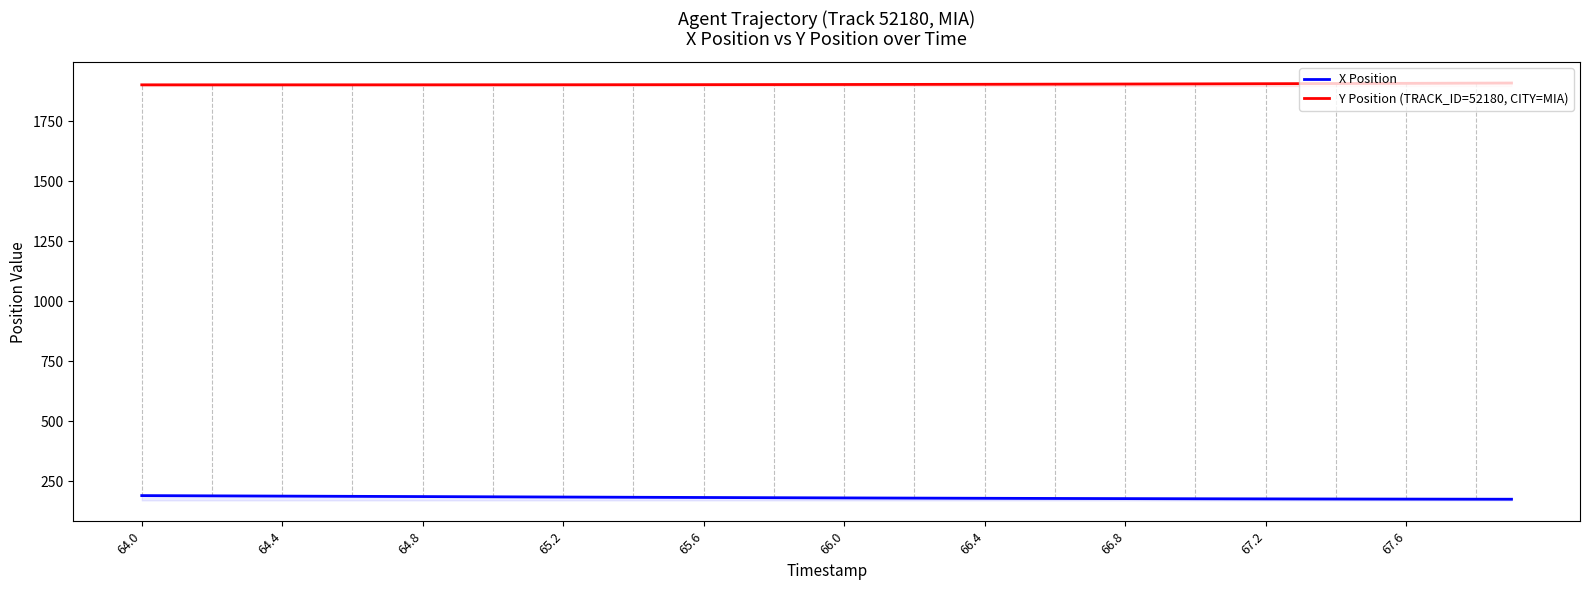

What is the maximum value for Y Position (TRACK_ID=52180, CITY=MIA)?

1908.2